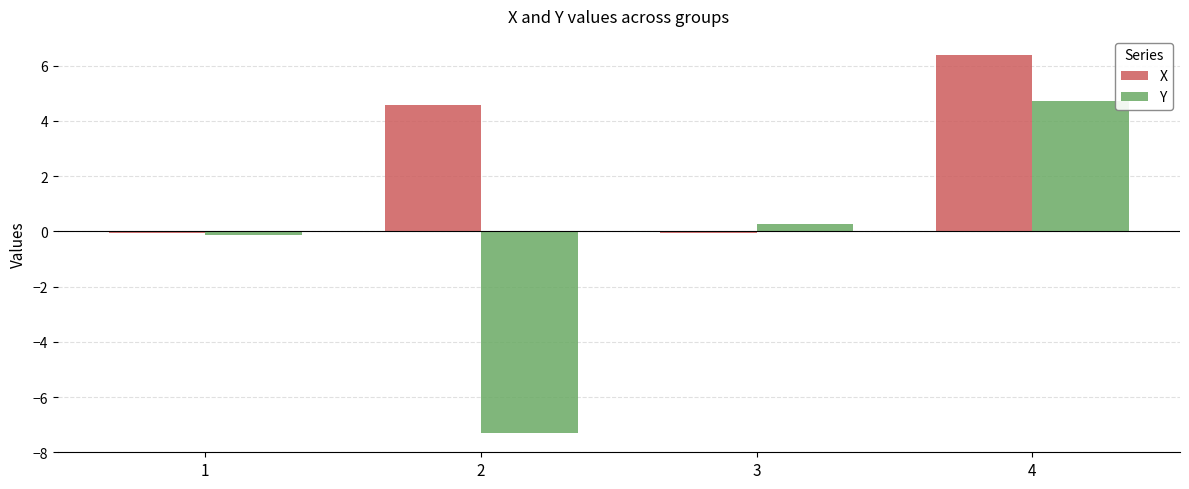

Are the bars horizontal?

No